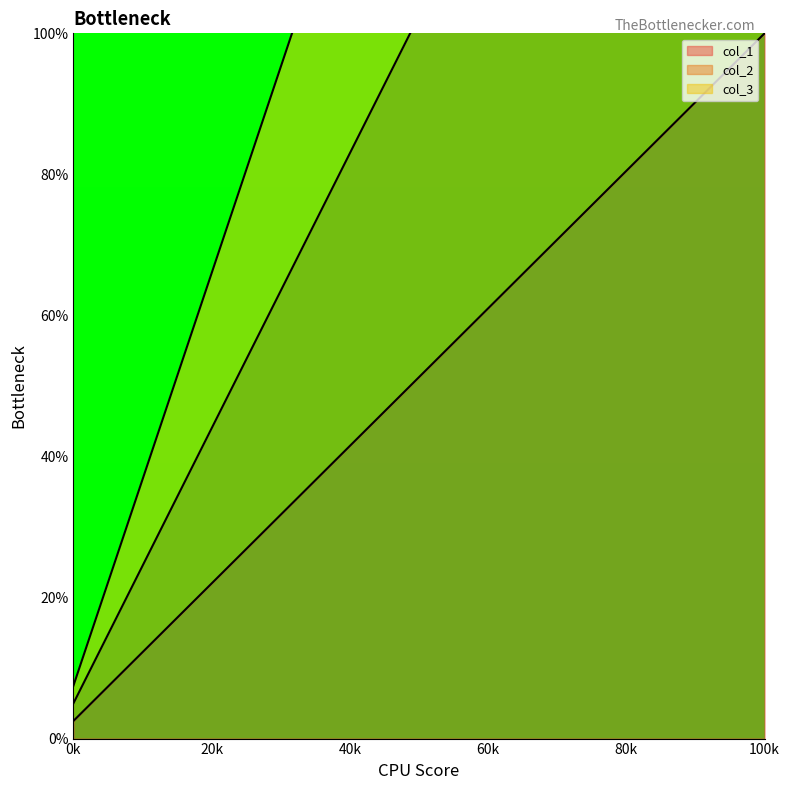

What is the maximum value for col_3?

300.0